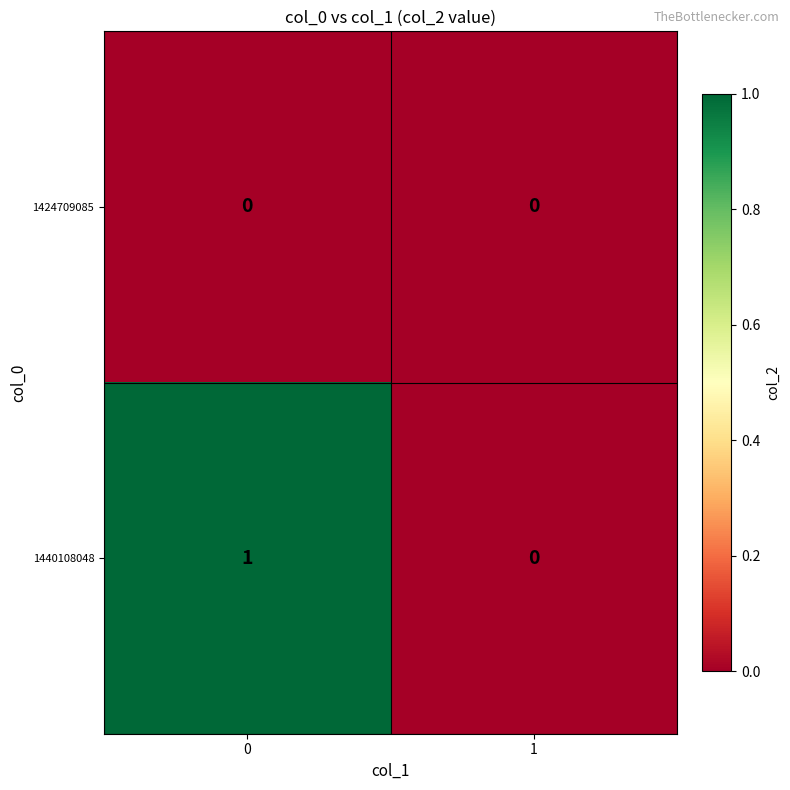

Which series has the largest total across all categories?

1440108048